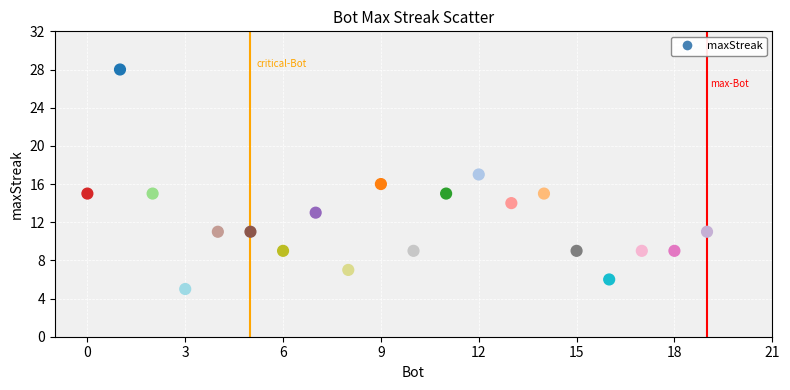

What is the range of X values (max minus min)?

19